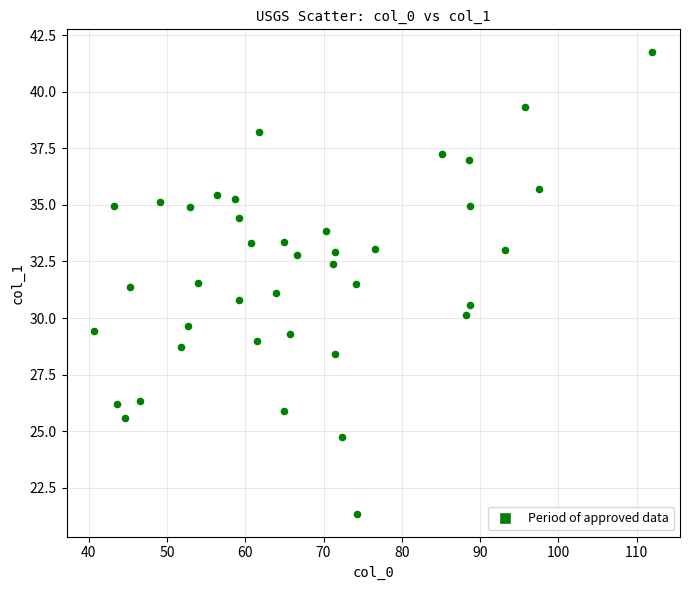

What is the range of X values (max minus min)?

71.2